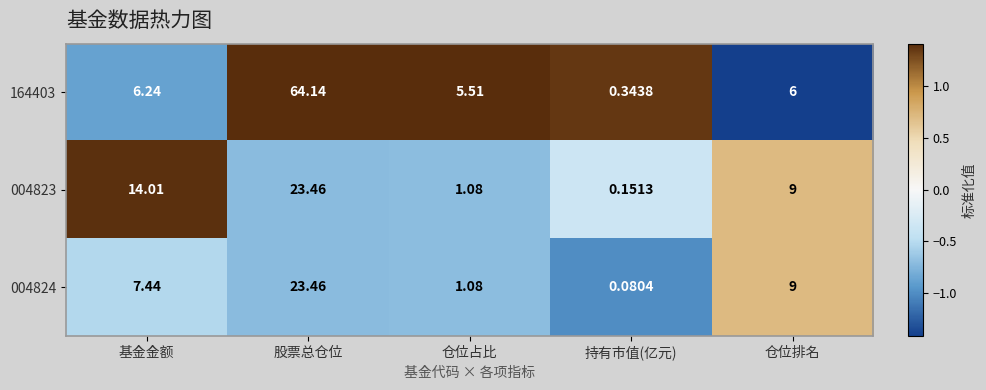

Which series has the widest spread of values?

164403